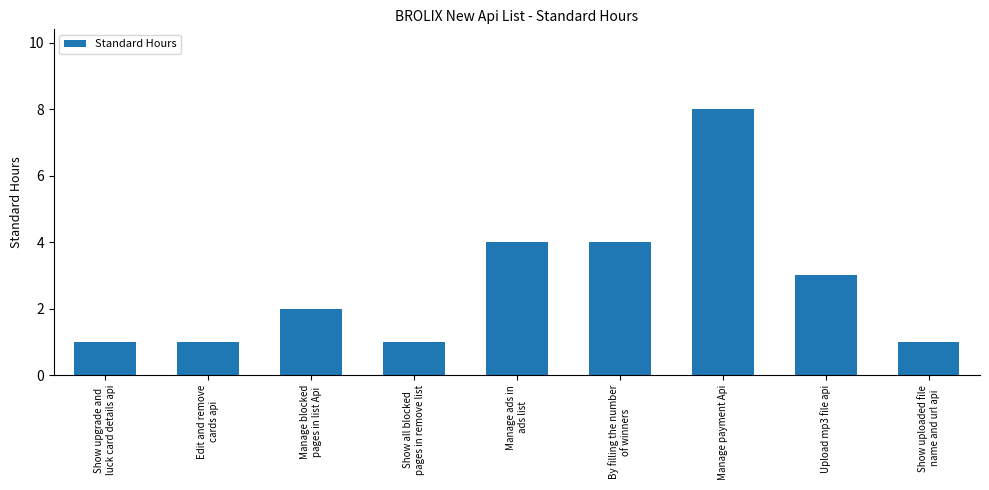

At which category does the chart reach its peak across all series?

Manage payment Api